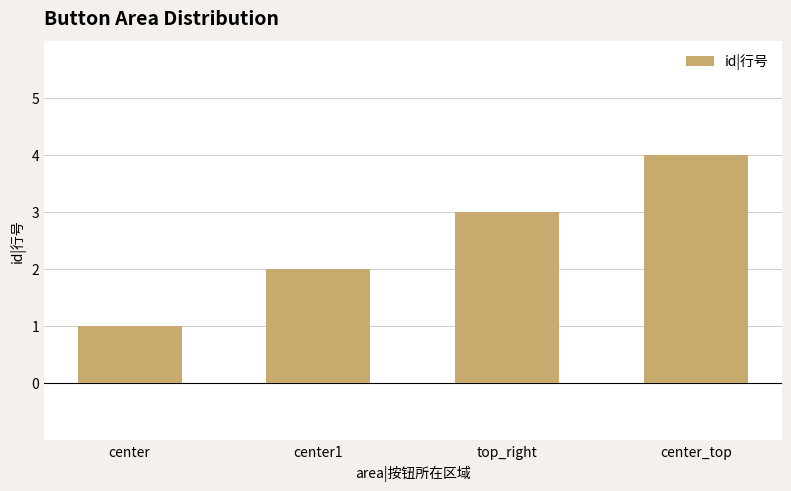

Which label corresponds to the largest value in the chart?

center_top